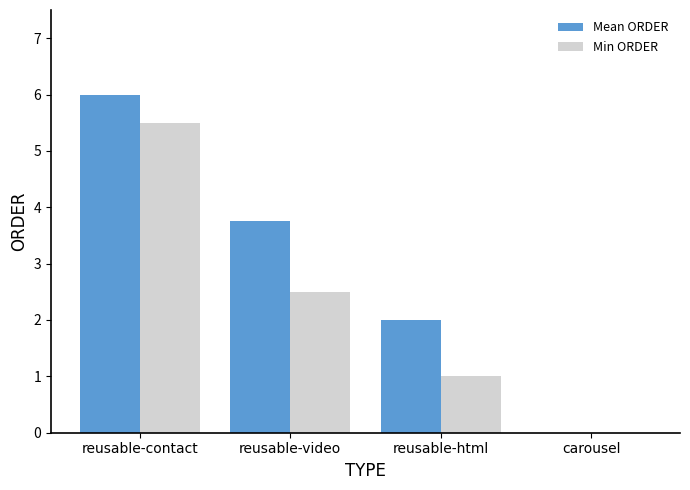

Are the bars grouped side by side (vs. stacked)?

Yes